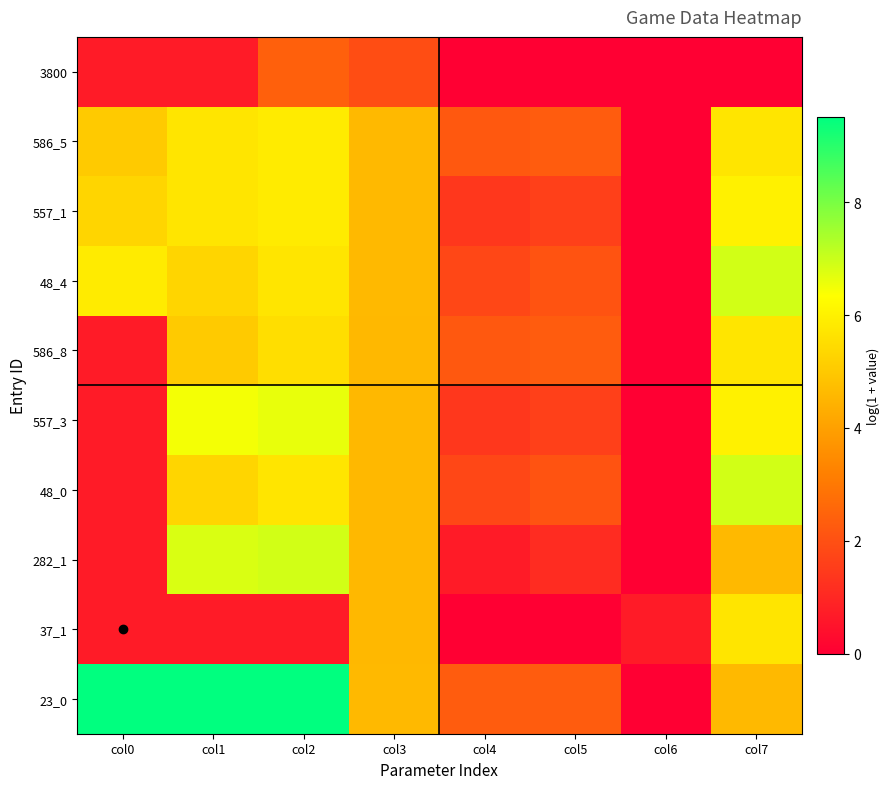

Which series has the widest spread of values?

23_0